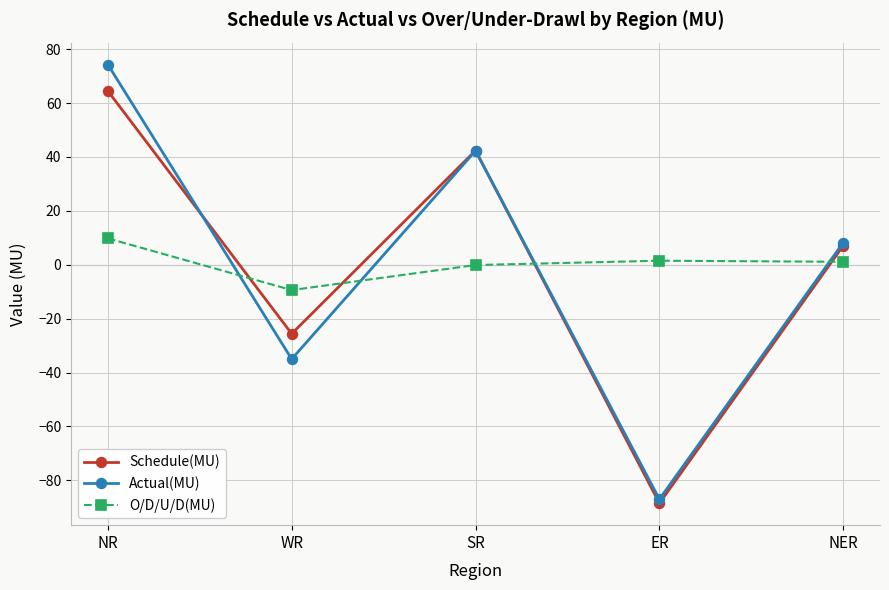

True or false: O/D/U/D(MU) and Actual(MU) intersect in this chart.

True